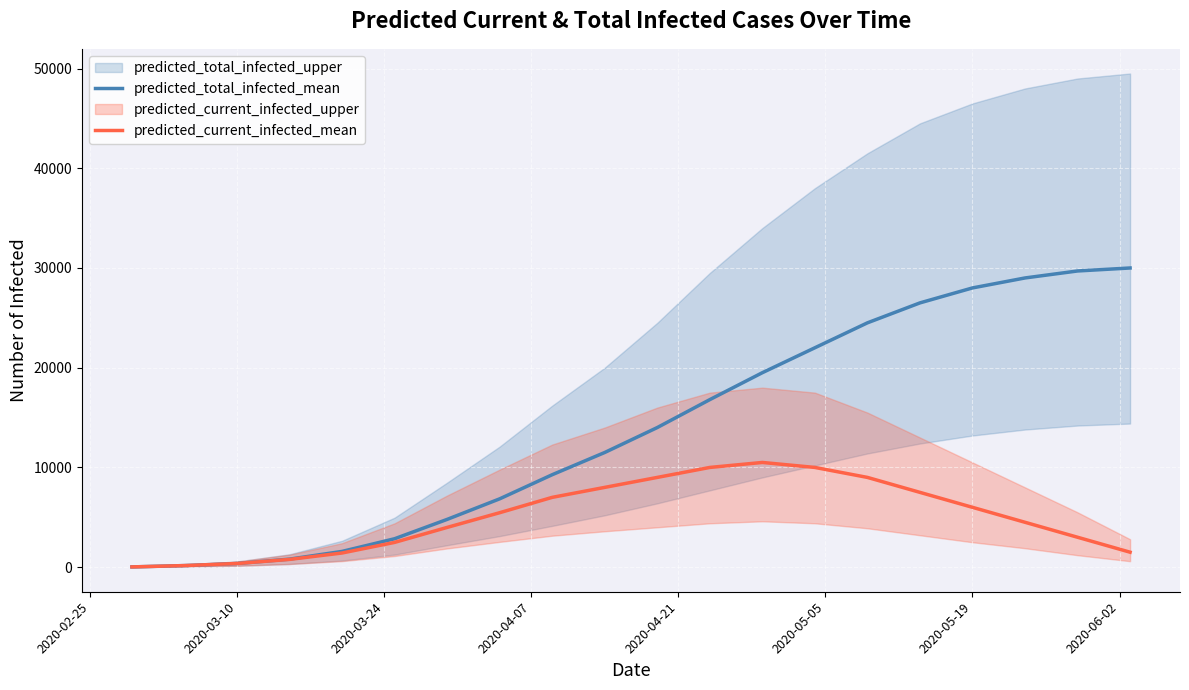

Is this an area chart (filled region under the line)?

No